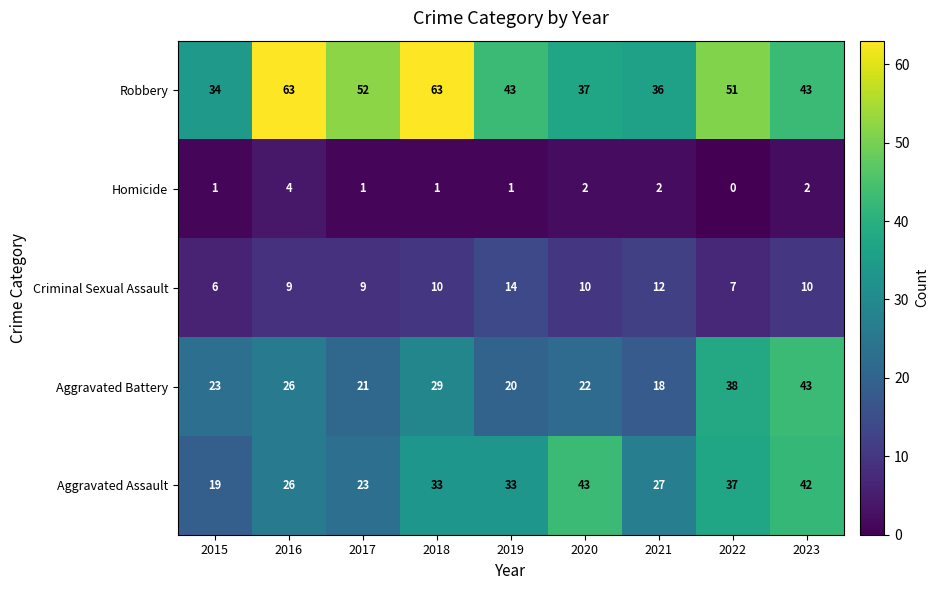

Between 2016 and 2020, which series saw the biggest shift?

Robbery